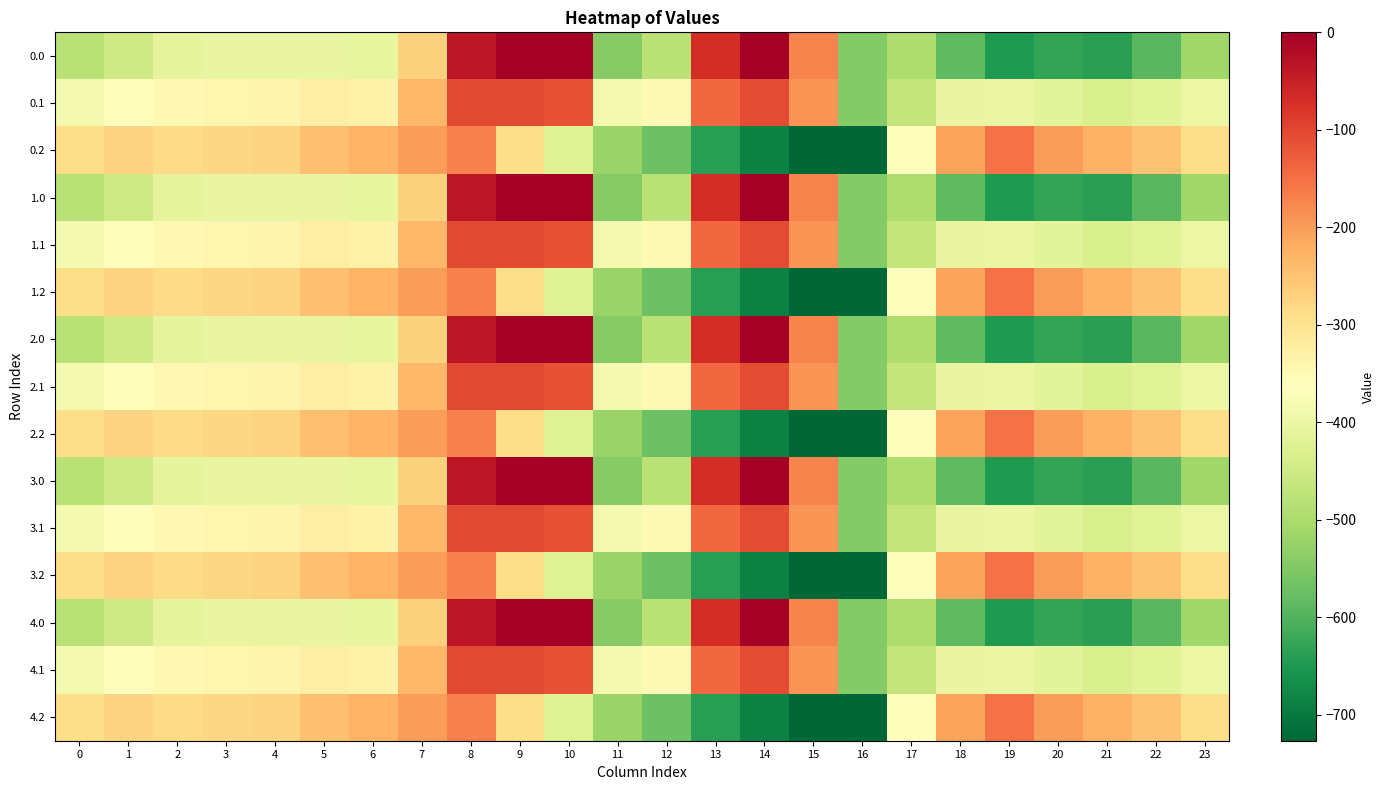

Reading right to left, list all the values displayed in this chart.

0.0: 23=-511.3	22=-592.3	21=-638.4	20=-629.9	19=-649.2	18=-586.7	17=-494.8	16=-545.4	15=-172.8	14=-0.3	13=-70.2	12=-477.2	11=-544.3	10=0.0	9=0.0	8=-35.0	7=-270.7	6=-408.0	5=-403.8	4=-404.9	3=-404.4	2=-410.3	1=-449.5	0=-482.0
0.1: 23=-399.4	22=-419.9	21=-432.4	20=-414.5	19=-400.2	18=-405.4	17=-466.6	16=-547.3	15=-190.4	14=-105.5	13=-141.2	12=-350.8	11=-384.7	10=-114.0	9=-104.8	8=-102.3	7=-234.9	6=-332.2	5=-325.7	4=-339.6	3=-342.7	2=-347.9	1=-361.1	0=-384.6
0.2: 23=-287.5	22=-247.4	21=-226.4	20=-199.2	19=-151.0	18=-210.0	17=-362.4	16=-726.6	15=-725.8	14=-687.4	13=-640.4	12=-571.2	11=-520.6	10=-423.5	9=-288.5	8=-169.5	7=-199.0	6=-228.8	5=-245.0	4=-274.4	3=-281.0	2=-285.5	1=-272.7	0=-287.1
1.0: 23=-511.3	22=-592.3	21=-638.4	20=-629.9	19=-649.2	18=-586.7	17=-494.8	16=-545.4	15=-172.8	14=-0.3	13=-70.2	12=-477.2	11=-544.3	10=0.0	9=0.0	8=-35.0	7=-270.7	6=-408.0	5=-403.8	4=-404.9	3=-404.4	2=-410.3	1=-449.5	0=-482.0
1.1: 23=-399.4	22=-419.9	21=-432.4	20=-414.5	19=-400.2	18=-405.4	17=-466.6	16=-547.3	15=-190.4	14=-105.5	13=-141.2	12=-350.8	11=-384.7	10=-114.0	9=-104.8	8=-102.3	7=-234.9	6=-332.2	5=-325.7	4=-339.6	3=-342.7	2=-347.9	1=-361.1	0=-384.6
1.2: 23=-287.5	22=-247.4	21=-226.4	20=-199.2	19=-151.0	18=-210.0	17=-362.4	16=-726.6	15=-725.8	14=-687.4	13=-640.4	12=-571.2	11=-520.6	10=-423.5	9=-288.5	8=-169.5	7=-199.0	6=-228.8	5=-245.0	4=-274.4	3=-281.0	2=-285.5	1=-272.7	0=-287.1
2.0: 23=-511.3	22=-592.3	21=-638.4	20=-629.9	19=-649.2	18=-586.7	17=-494.8	16=-545.4	15=-172.8	14=-0.3	13=-70.2	12=-477.2	11=-544.3	10=0.0	9=0.0	8=-35.0	7=-270.7	6=-408.0	5=-403.8	4=-404.9	3=-404.4	2=-410.3	1=-449.5	0=-482.0
2.1: 23=-399.4	22=-419.9	21=-432.4	20=-414.5	19=-400.2	18=-405.4	17=-466.6	16=-547.3	15=-190.4	14=-105.5	13=-141.2	12=-350.8	11=-384.7	10=-114.0	9=-104.8	8=-102.3	7=-234.9	6=-332.2	5=-325.7	4=-339.6	3=-342.7	2=-347.9	1=-361.1	0=-384.6
2.2: 23=-287.5	22=-247.4	21=-226.4	20=-199.2	19=-151.0	18=-210.0	17=-362.4	16=-726.6	15=-725.8	14=-687.4	13=-640.4	12=-571.2	11=-520.6	10=-423.5	9=-288.5	8=-169.5	7=-199.0	6=-228.8	5=-245.0	4=-274.4	3=-281.0	2=-285.5	1=-272.7	0=-287.1
3.0: 23=-511.3	22=-592.3	21=-638.4	20=-629.9	19=-649.2	18=-586.7	17=-494.8	16=-545.4	15=-172.8	14=-0.3	13=-70.2	12=-477.2	11=-544.3	10=0.0	9=0.0	8=-35.0	7=-270.7	6=-408.0	5=-403.8	4=-404.9	3=-404.4	2=-410.3	1=-449.5	0=-482.0
3.1: 23=-399.4	22=-419.9	21=-432.4	20=-414.5	19=-400.2	18=-405.4	17=-466.6	16=-547.3	15=-190.4	14=-105.5	13=-141.2	12=-350.8	11=-384.7	10=-114.0	9=-104.8	8=-102.3	7=-234.9	6=-332.2	5=-325.7	4=-339.6	3=-342.7	2=-347.9	1=-361.1	0=-384.6
3.2: 23=-287.5	22=-247.4	21=-226.4	20=-199.2	19=-151.0	18=-210.0	17=-362.4	16=-726.6	15=-725.8	14=-687.4	13=-640.4	12=-571.2	11=-520.6	10=-423.5	9=-288.5	8=-169.5	7=-199.0	6=-228.8	5=-245.0	4=-274.4	3=-281.0	2=-285.5	1=-272.7	0=-287.1
4.0: 23=-511.3	22=-592.3	21=-638.4	20=-629.9	19=-649.2	18=-586.7	17=-494.8	16=-545.4	15=-172.8	14=-0.3	13=-70.2	12=-477.2	11=-544.3	10=0.0	9=0.0	8=-35.0	7=-270.7	6=-408.0	5=-403.8	4=-404.9	3=-404.4	2=-410.3	1=-449.5	0=-482.0
4.1: 23=-399.4	22=-419.9	21=-432.4	20=-414.5	19=-400.2	18=-405.4	17=-466.6	16=-547.3	15=-190.4	14=-105.5	13=-141.2	12=-350.8	11=-384.7	10=-114.0	9=-104.8	8=-102.3	7=-234.9	6=-332.2	5=-325.7	4=-339.6	3=-342.7	2=-347.9	1=-361.1	0=-384.6
4.2: 23=-287.5	22=-247.4	21=-226.4	20=-199.2	19=-151.0	18=-210.0	17=-362.4	16=-726.6	15=-725.8	14=-687.4	13=-640.4	12=-571.2	11=-520.6	10=-423.5	9=-288.5	8=-169.5	7=-199.0	6=-228.8	5=-245.0	4=-274.4	3=-281.0	2=-285.5	1=-272.7	0=-287.1